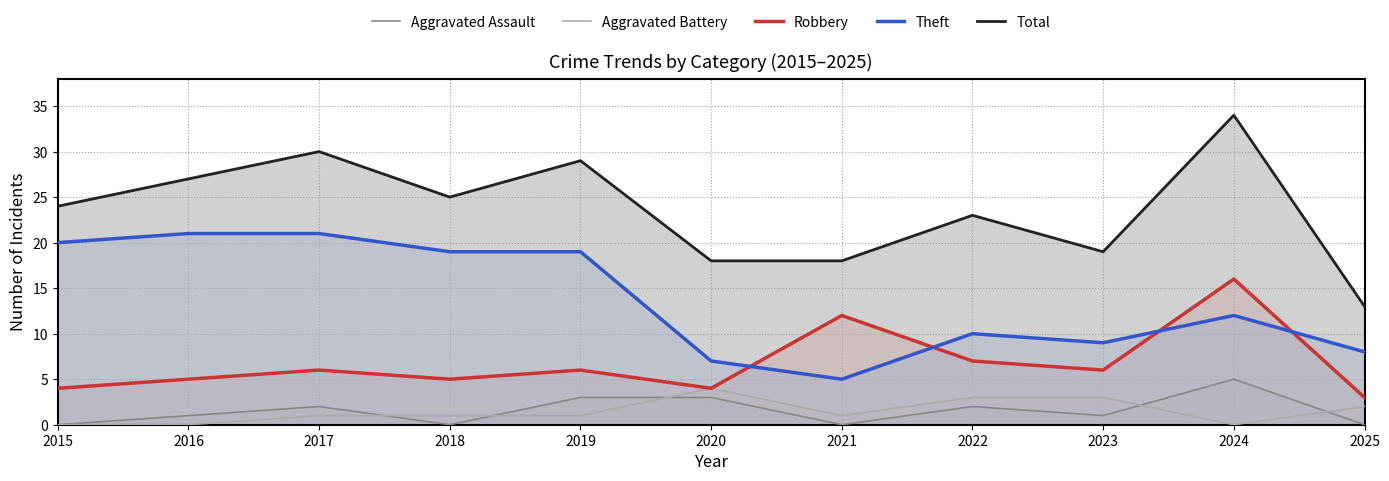

True or false: Robbery and Aggravated Battery cross at least once.

False